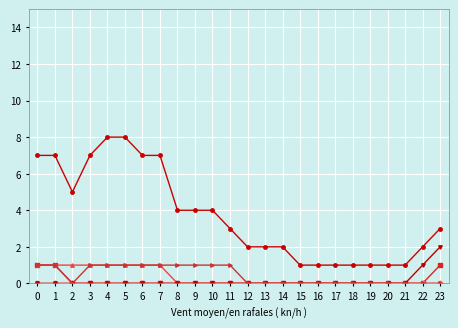

What is the difference between the highest and lowest values at 10?

4